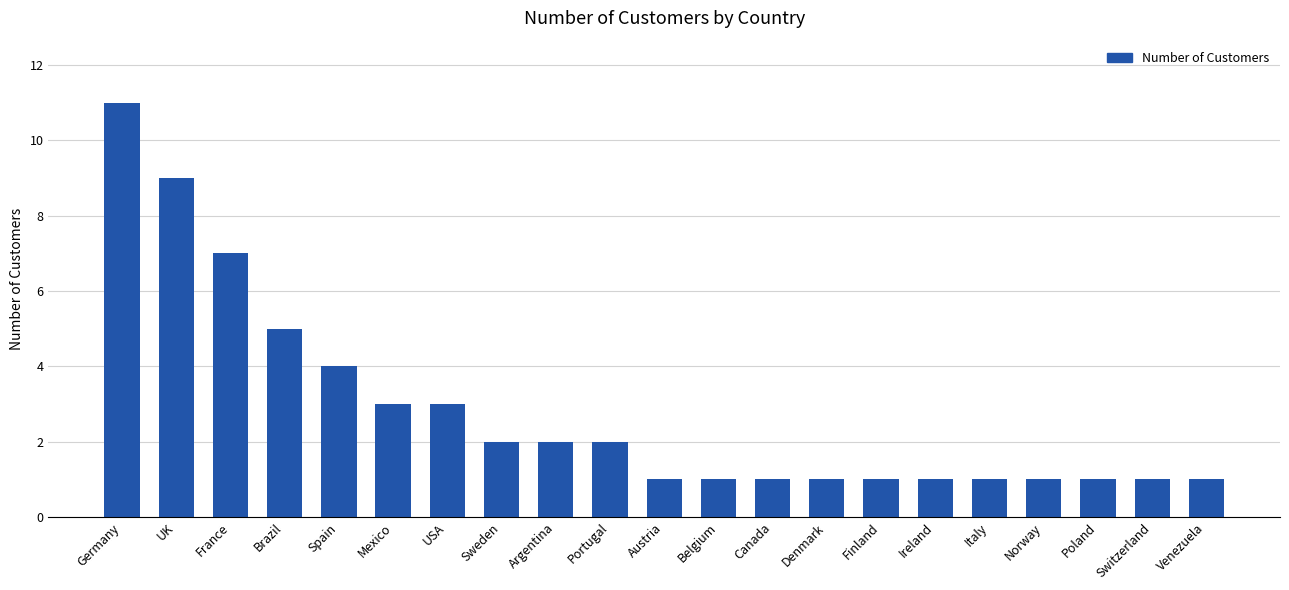

What is the minimum value shown in the chart?

1